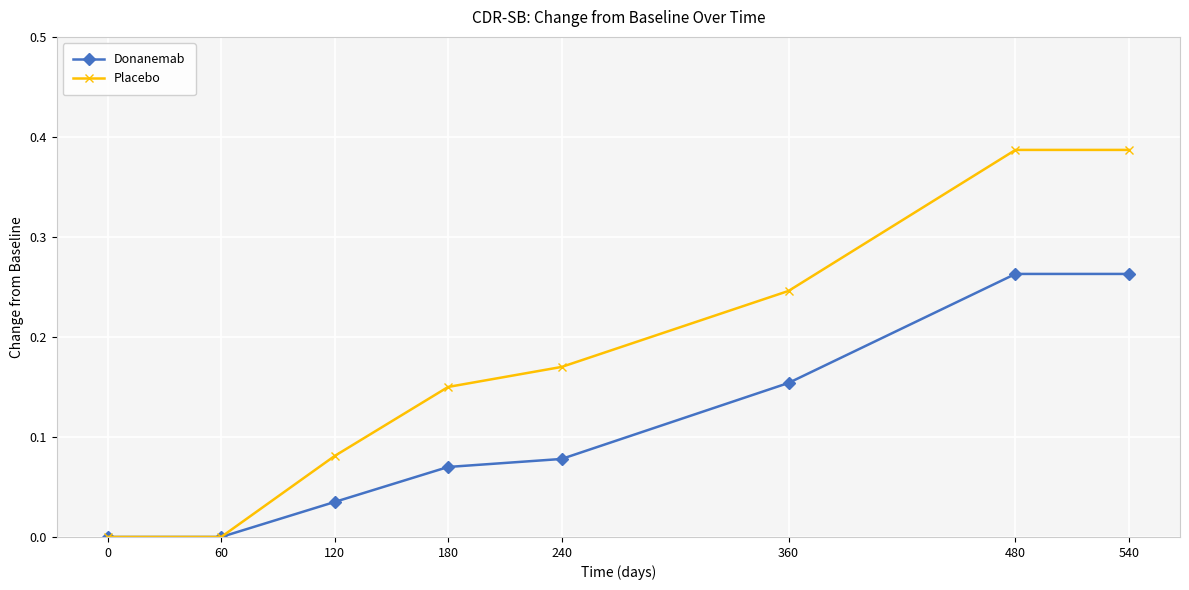

The Donanemab series shows 0.1 at 480. True or false?

False